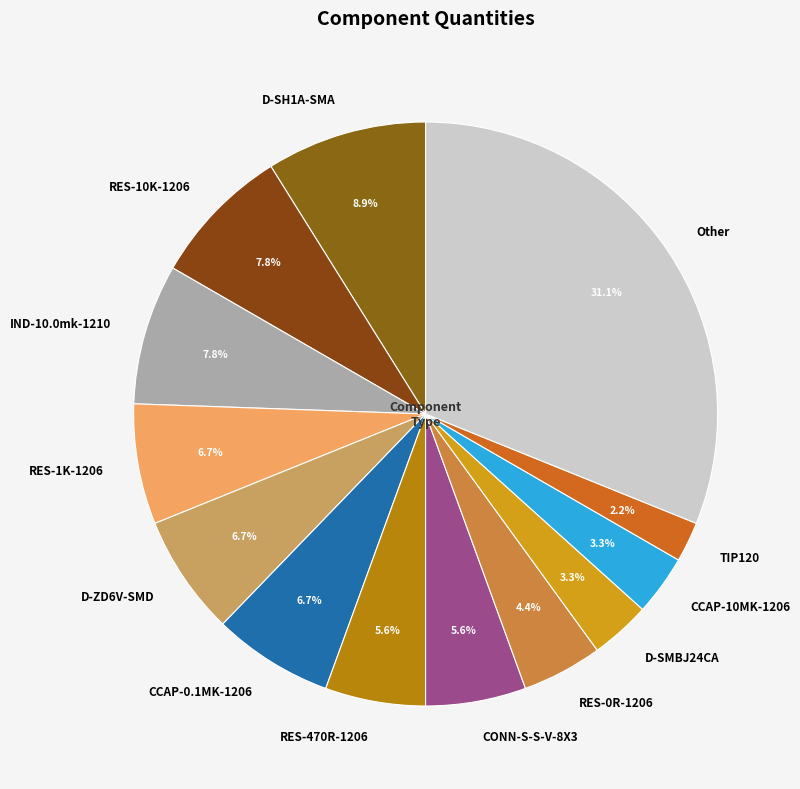

Is the sum of RES-470R-1206 and RES-1K-1206 greater than half?

No